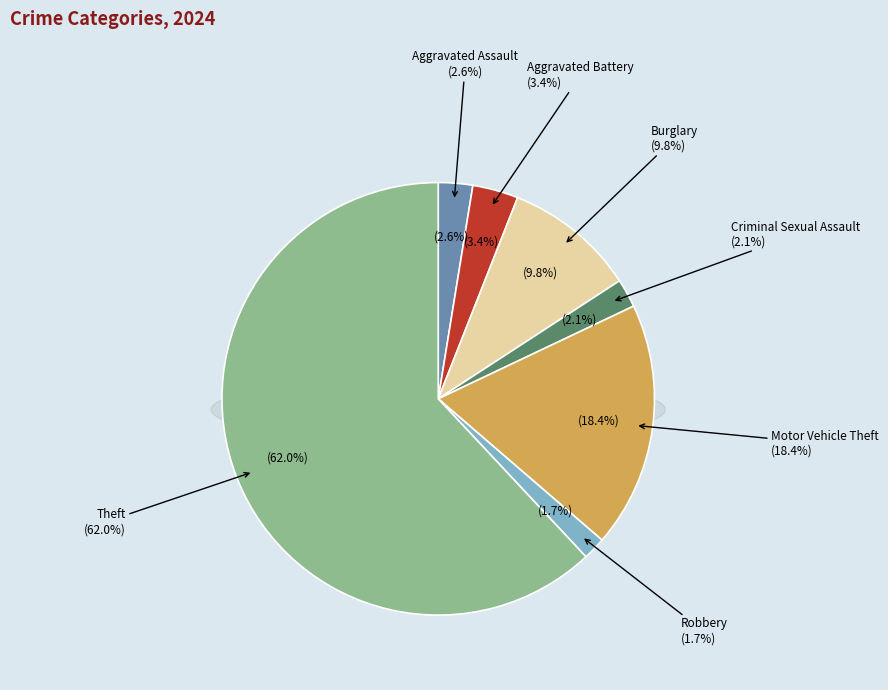

Approximately how many times larger is the value at Aggravated Battery compared to Theft?

0.1